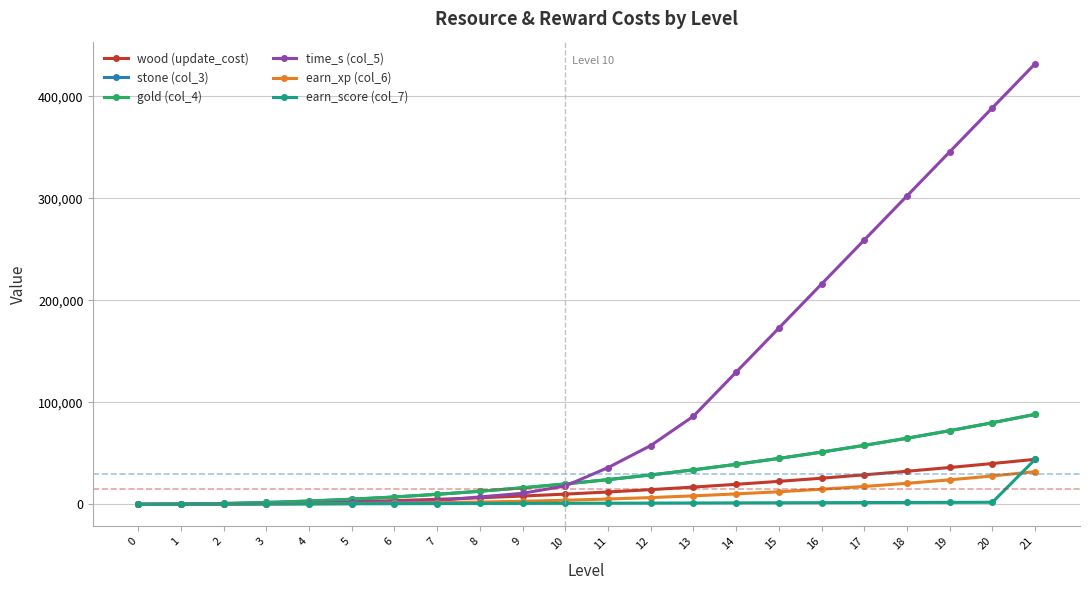

True or false: gold (col_4) and earn_score (col_7) intersect in this chart.

False